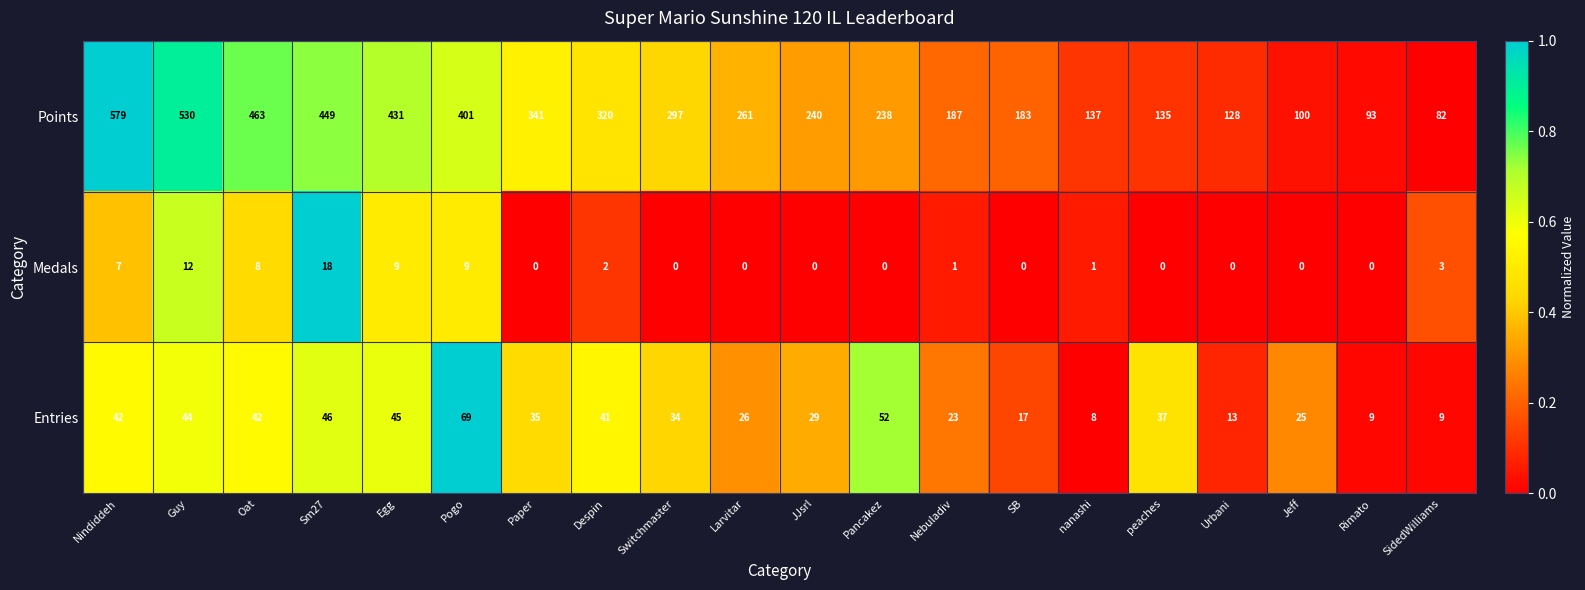

List the series in order of their peak value, lowest first.

Medals, Entries, Points